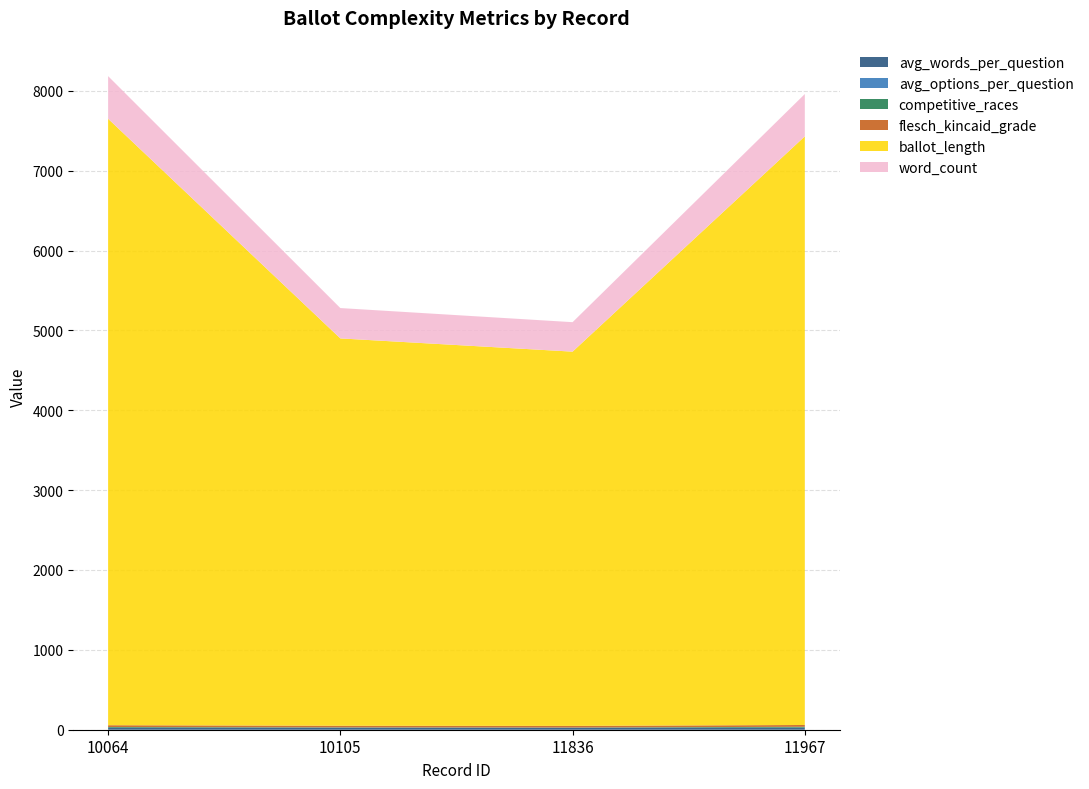

Reading left to right, list all the values displayed in this chart.

avg_words_per_question: 10064=23.2	10105=23.8	11836=23.1	11967=24.1
avg_options_per_question: 10064=1.7	10105=1.8	11836=1.7	11967=1.8
competitive_races: 10064=9.0	10105=4.0	11836=3.0	11967=11.0
flesch_kincaid_grade: 10064=22.5	10105=19.9	11836=20.0	11967=22.4
ballot_length: 10064=7593.0	10105=4850.0	11836=4686.0	11967=7370.0
word_count: 10064=534.0	10105=380.0	11836=369.0	11967=530.0